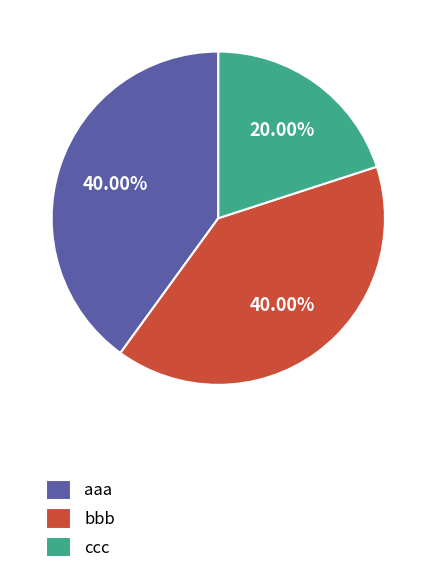

To the nearest percent, what is the difference between the largest and smallest slice percentages?

20%